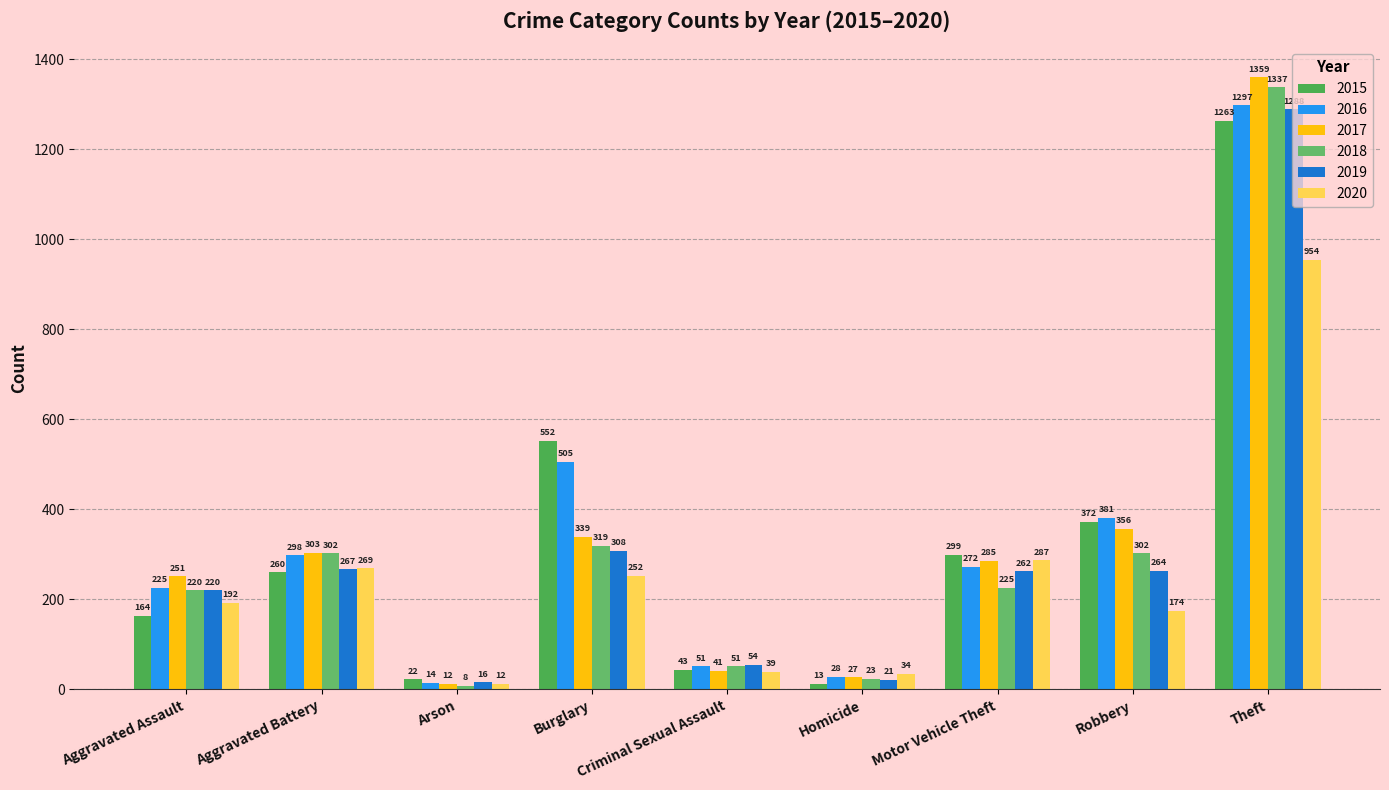

What is the spread (max minus min) of values at Aggravated Assault?

87